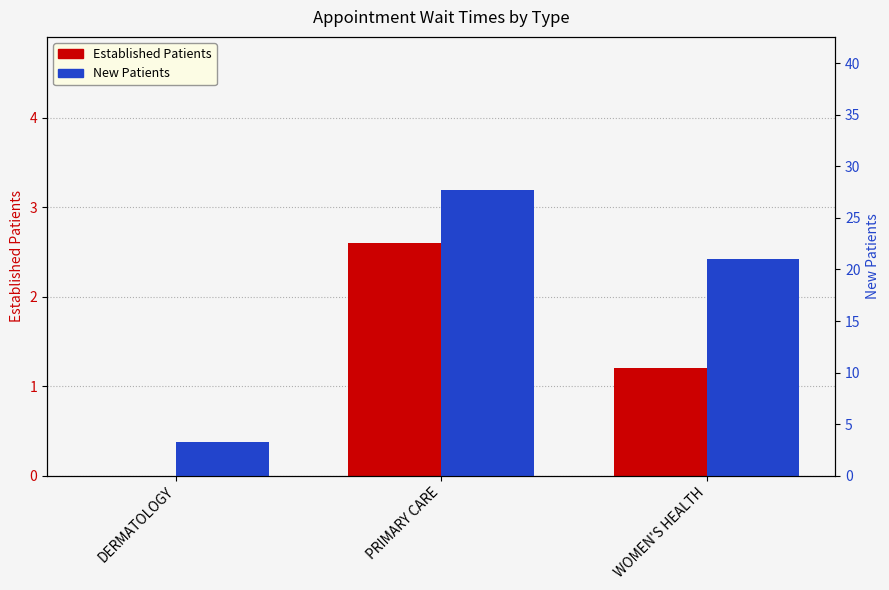

What is the difference between the second highest and minimum values in the EstablishedPatients series?

1.2